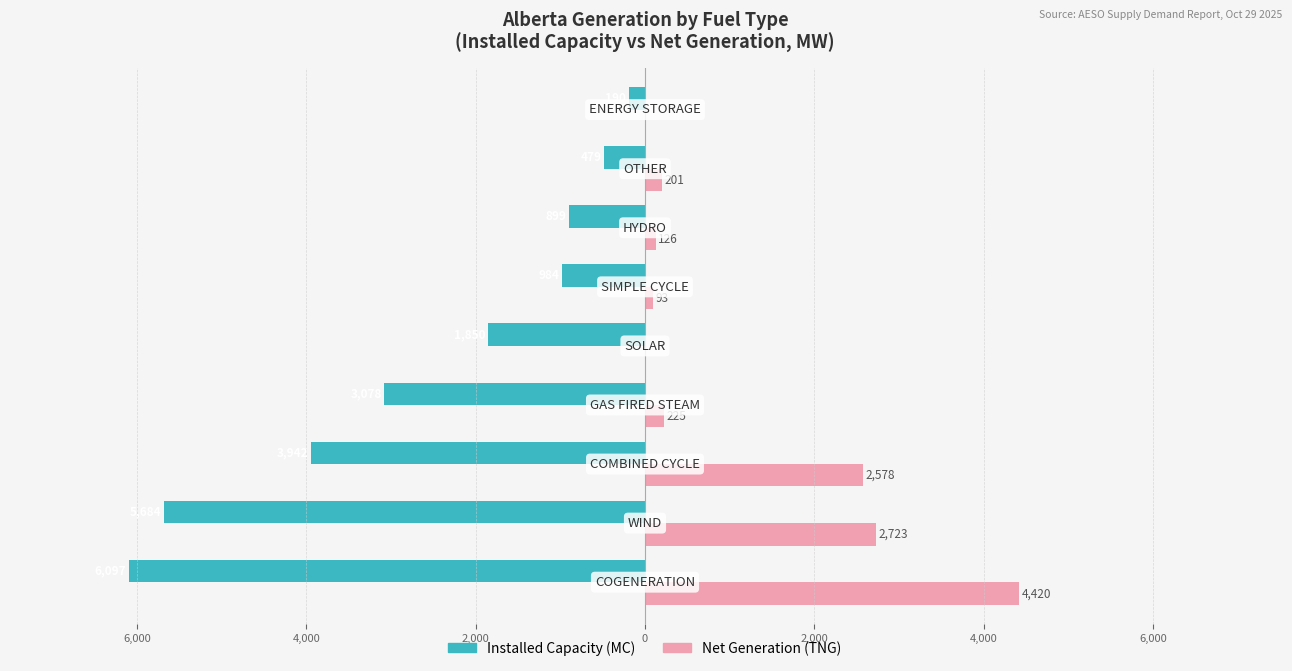

What are all the series names shown in the legend?

Installed Capacity (MC), Net Generation (TNG)